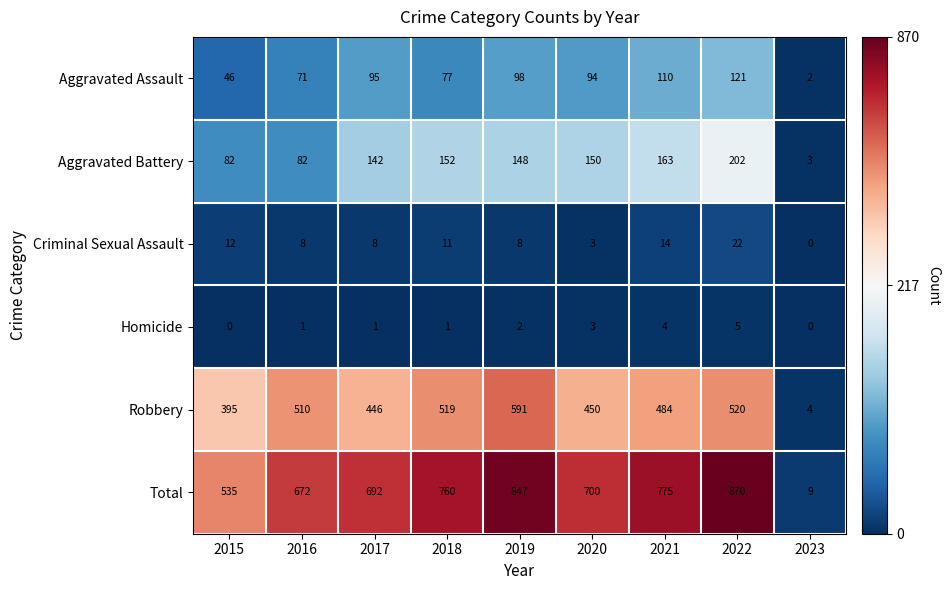

Which series changed the most between 2015 and 2021?

Total